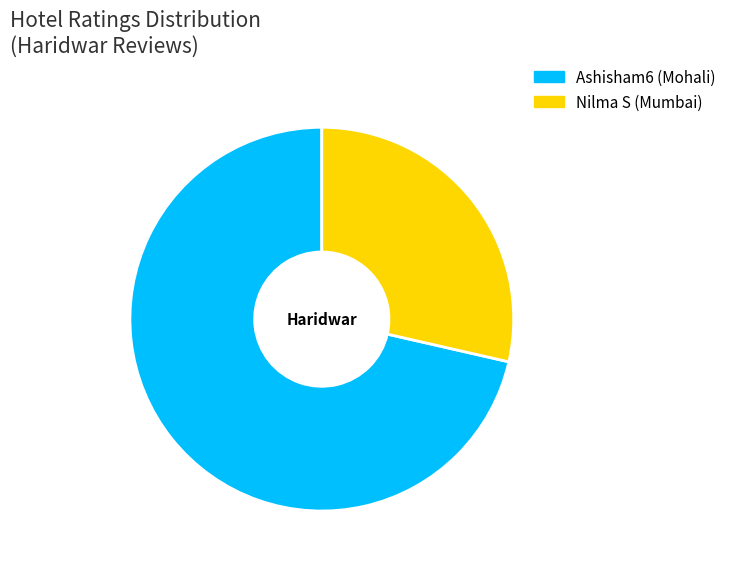

How many segments does this pie chart have?

2